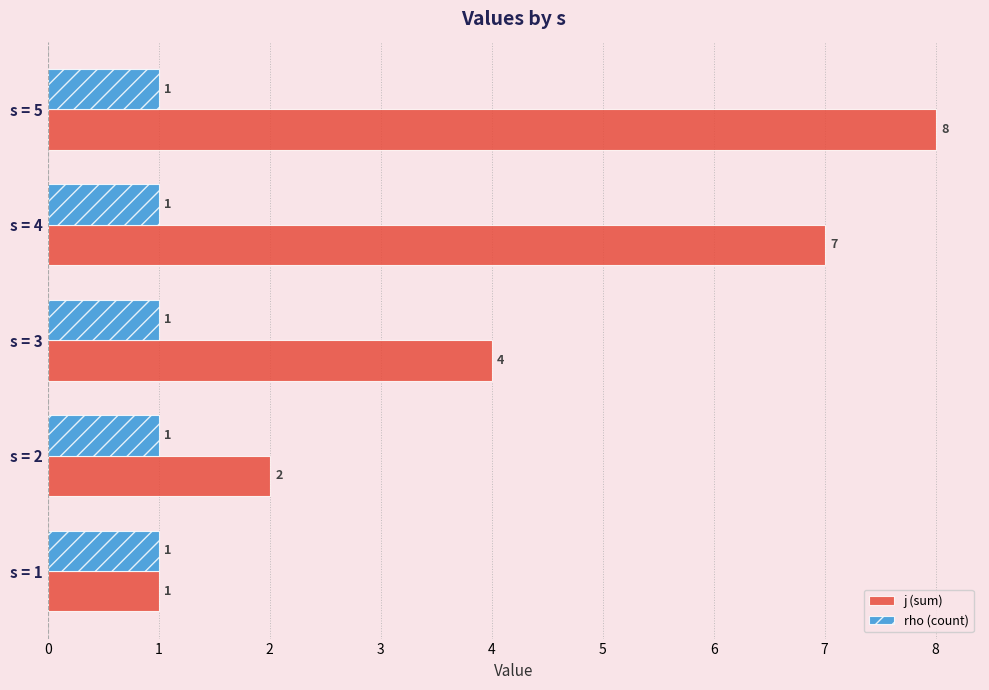

Rank the series by their average value, from highest to lowest.

j (sum), rho (count)